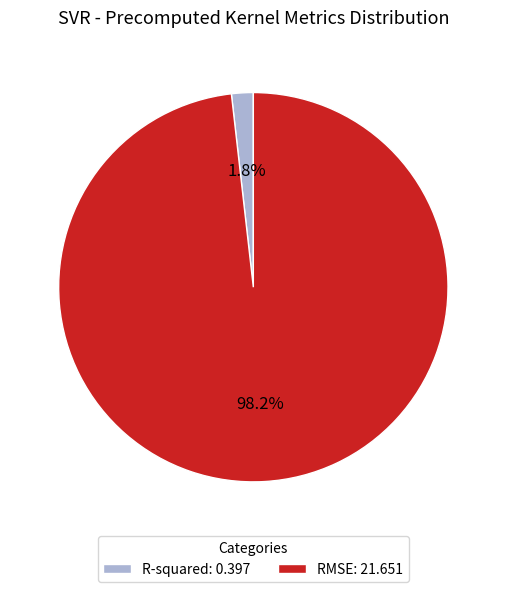

What percentage is the RMSE slice, to the nearest percent?

98%